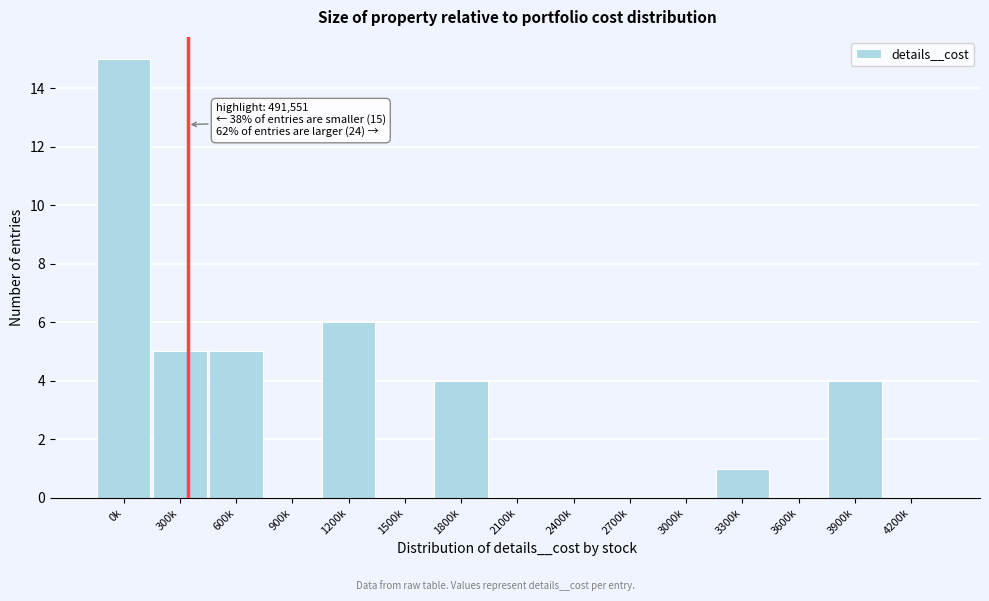

Reading left to right, what are all the values shown in this chart?

0k=15	300k=5	600k=5	900k=0	1200k=6	1500k=0	1800k=4	2100k=0	2400k=0	2700k=0	3000k=0	3300k=1	3600k=0	3900k=4	4200k=0